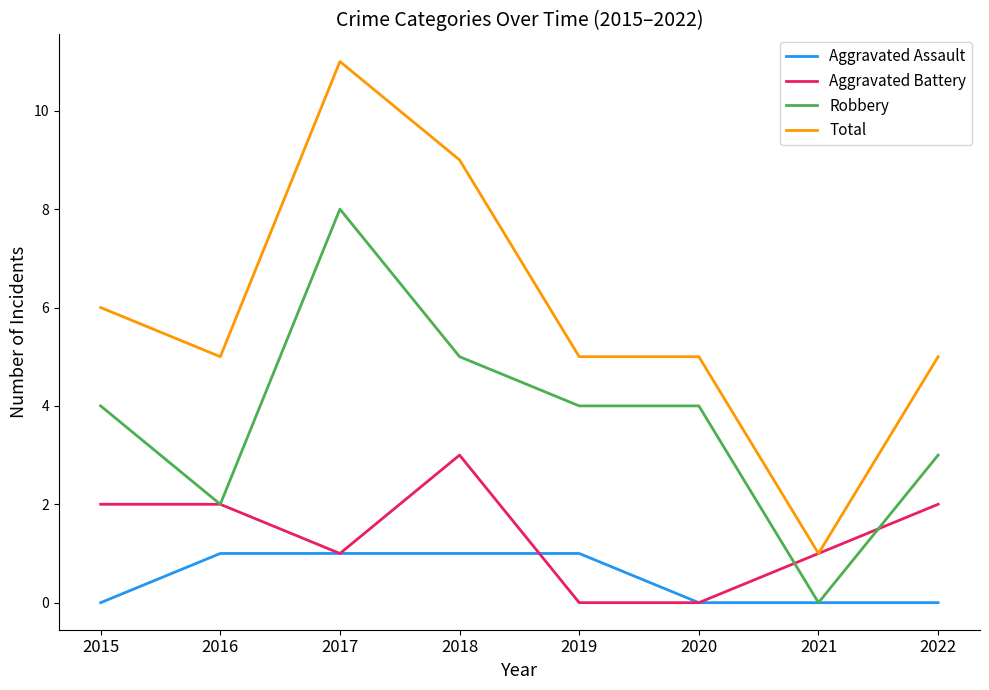

True or false: Total and Robbery intersect in this chart.

False